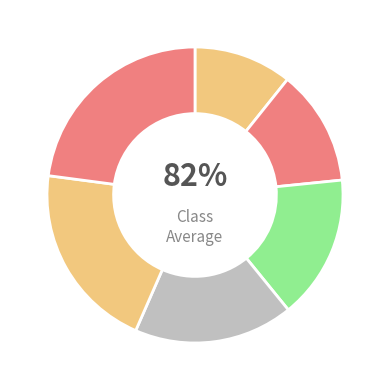

The [45-49] slice represents 12% of the pie. True or false?

True